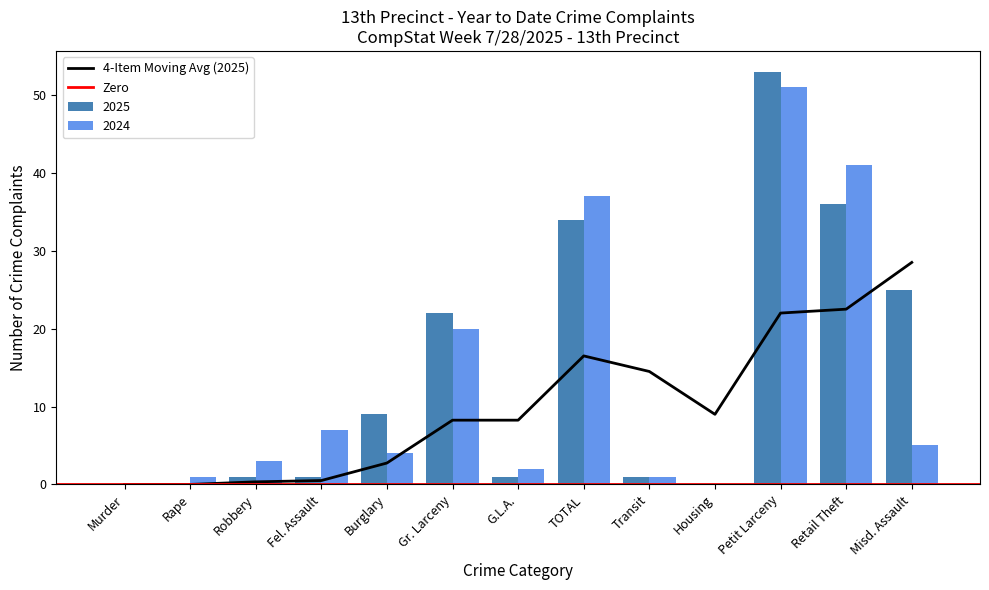

The value of 2025 at Misd. Assault is 25. True or false?

True